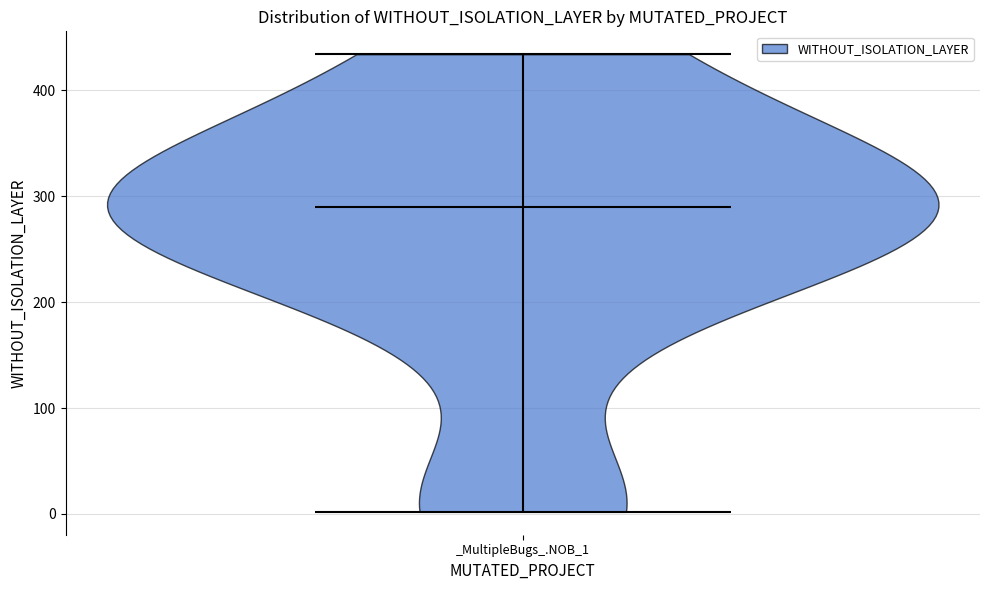

Where does the median line of the violin for _MultipleBugs_.NOB_1 sit on the y-axis? The values are not printed on the chart, so give them approximately, as read against the axis.

290